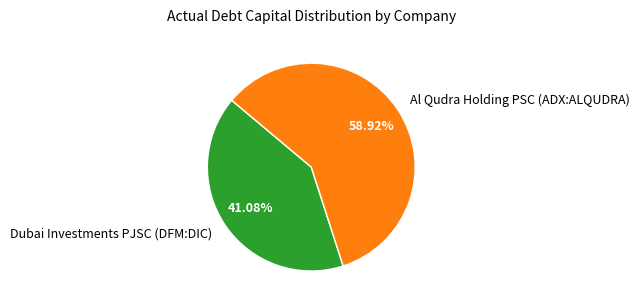

Do Dubai Investments PJSC (DFM:DIC) and Al Qudra Holding PSC (ADX:ALQUDRA) together represent more than half of the pie?

Yes